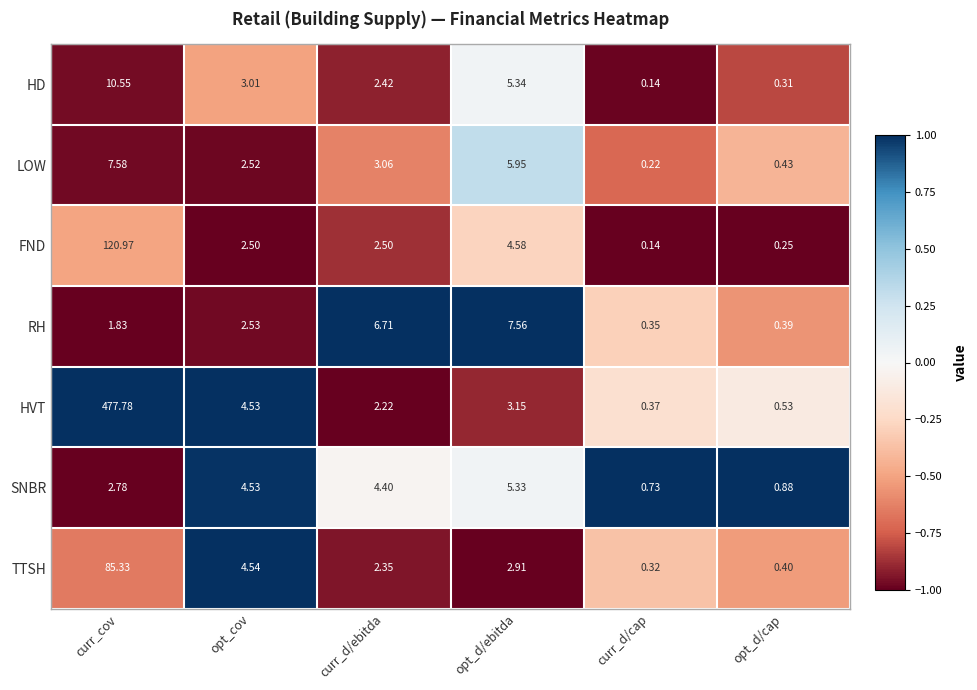

At curr_d/ebitda, list the series in order from smallest to largest.

HVT, TTSH, HD, FND, LOW, SNBR, RH